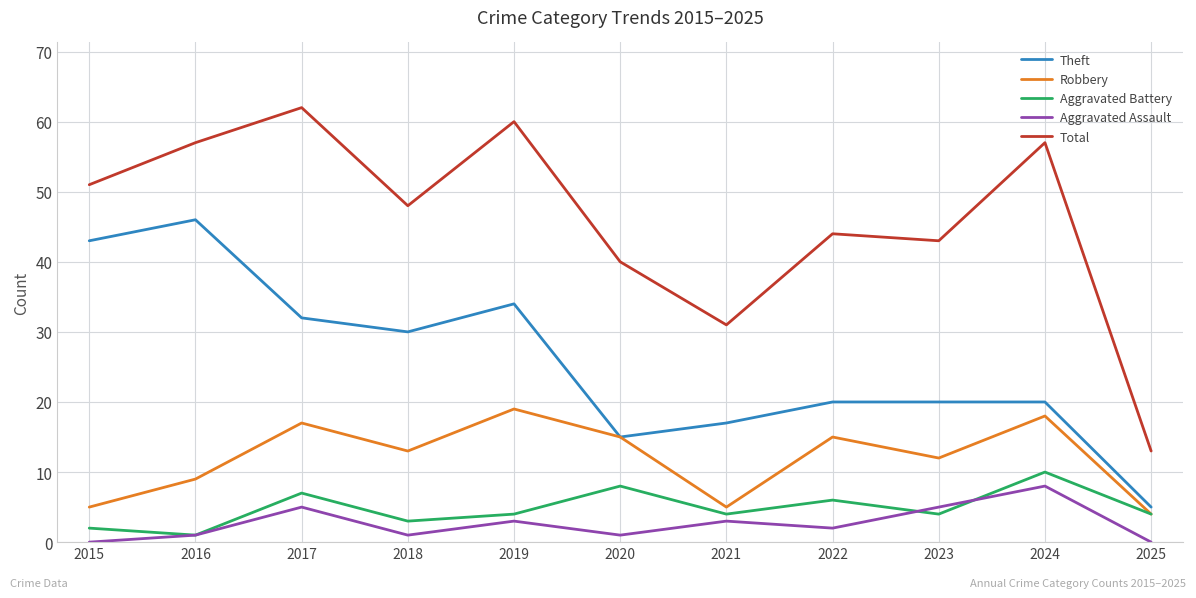

What is the difference between the Aggravated Battery values at 2018 and 2020?

5